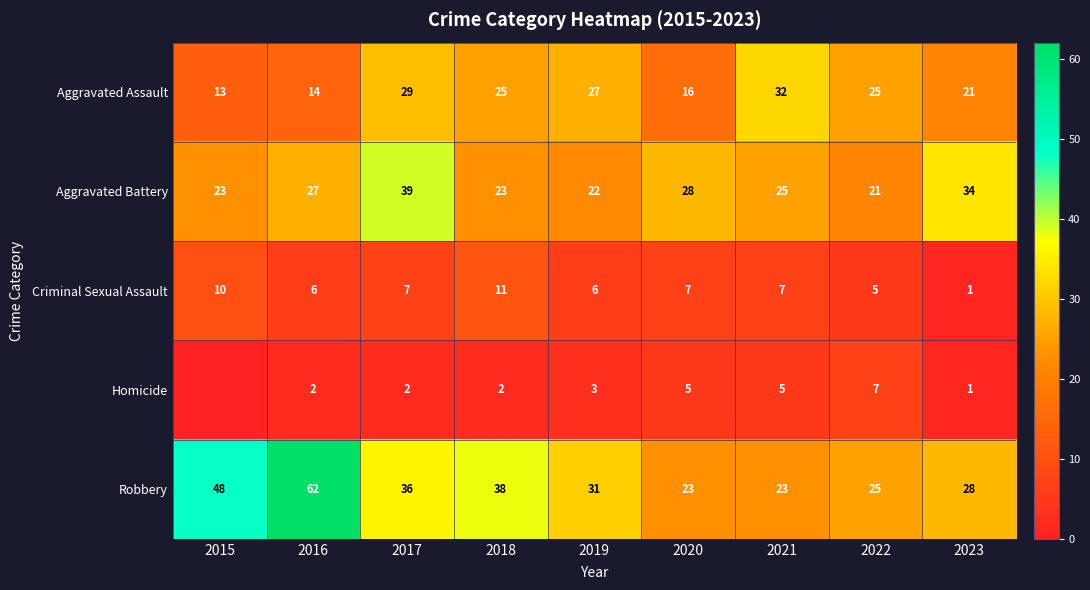

Is the value of Aggravated Assault at 2022 greater than the value of Criminal Sexual Assault at 2021?

Yes